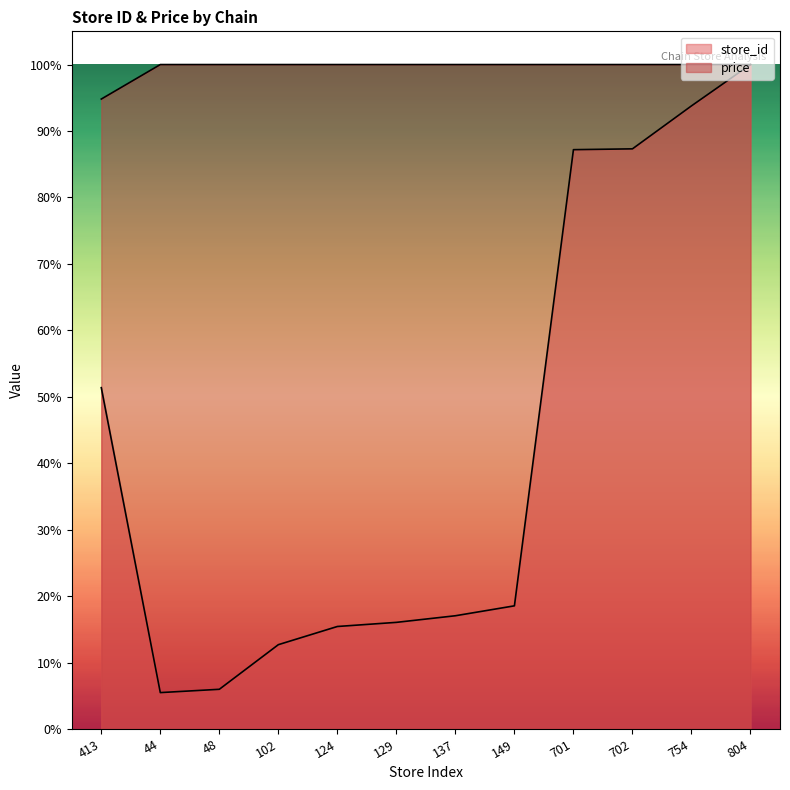

What is the difference between the store_id values at 48 and 149?

12.6